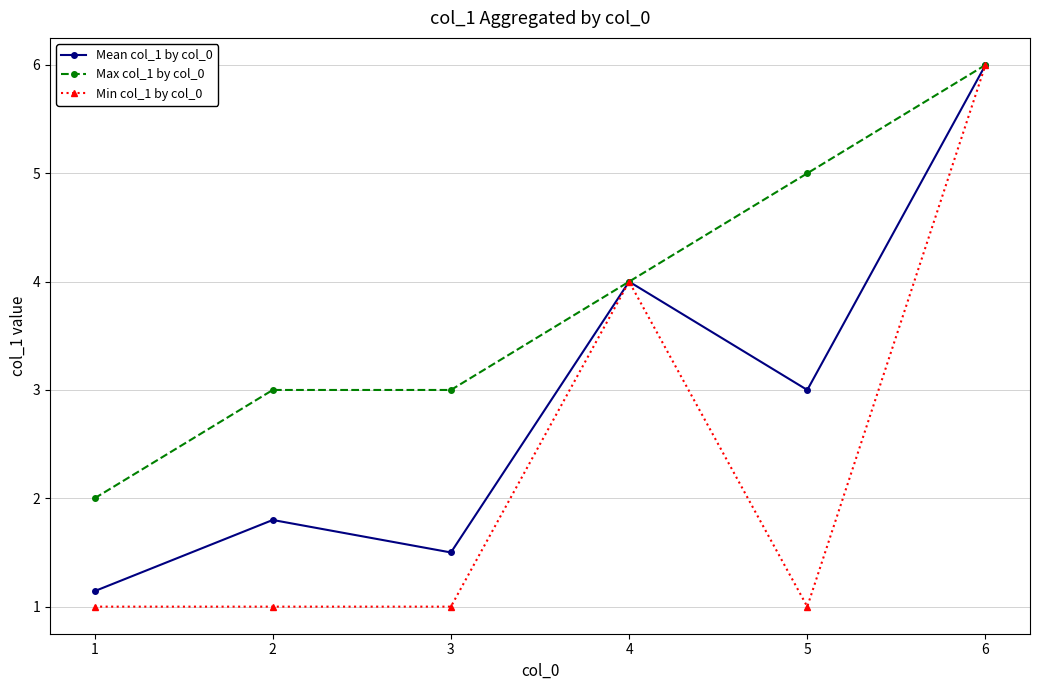

Rank the series by their average value, from highest to lowest.

Max col_1 by col_0, Mean col_1 by col_0, Min col_1 by col_0